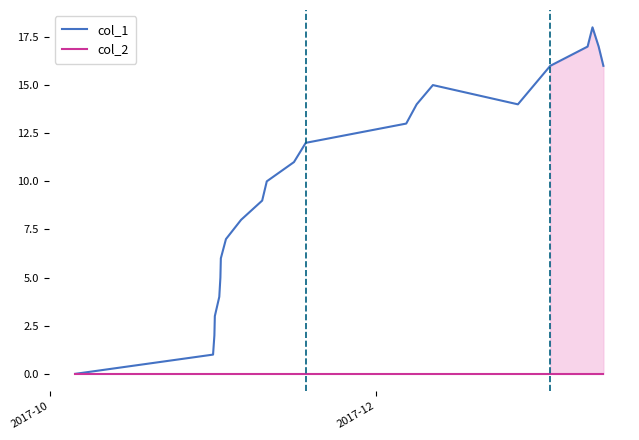

Which series has the largest range (max minus min)?

col_1